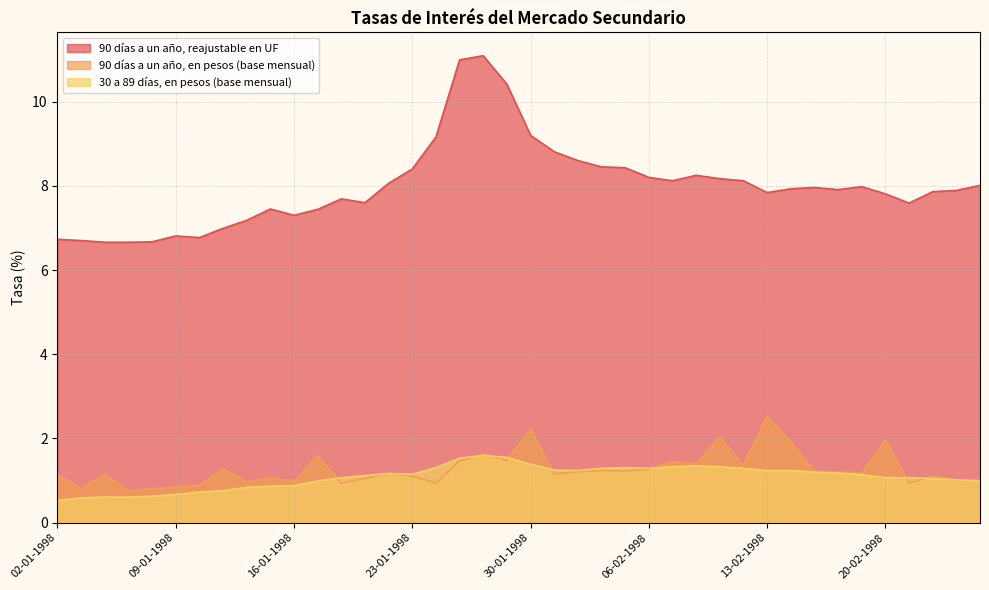

At how many categories does at least one series exceed 4?

40